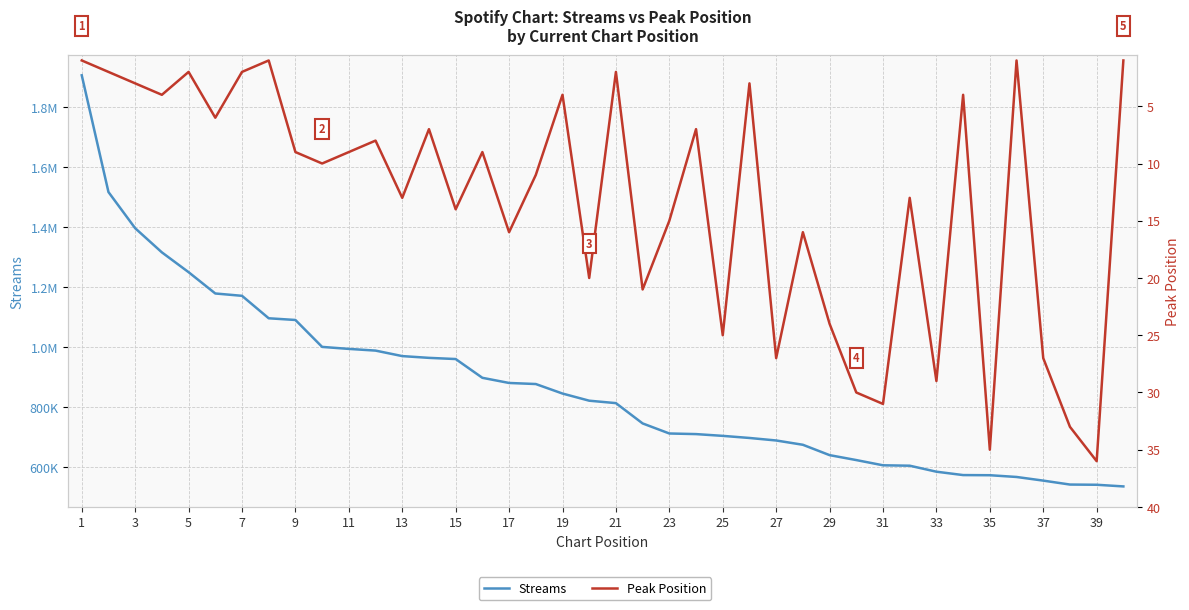

At which label does Streams reach its peak?

1